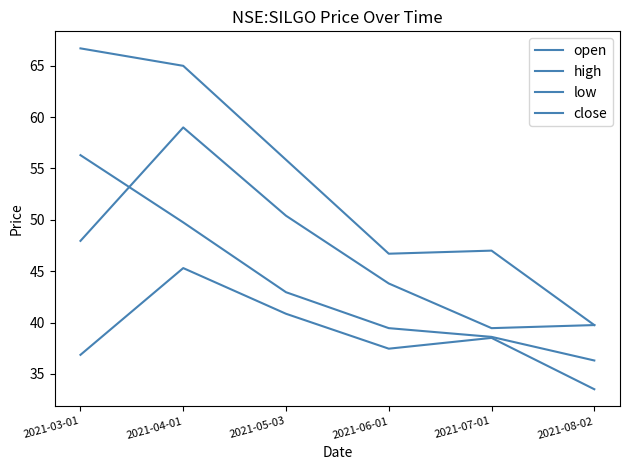

How many lines are shown in the chart?

4